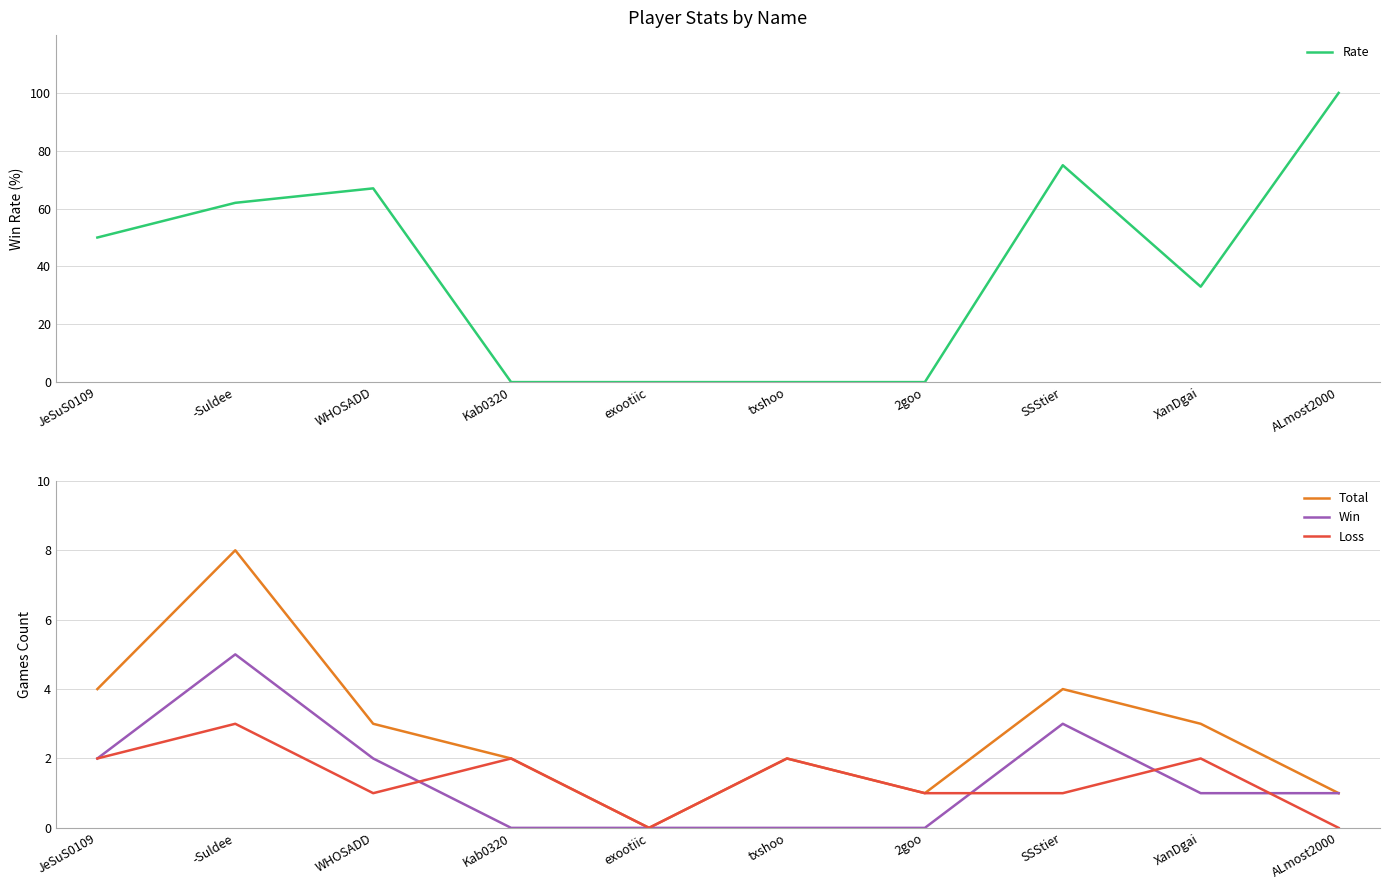

At which category does the chart reach its peak across all series?

ALmost2000